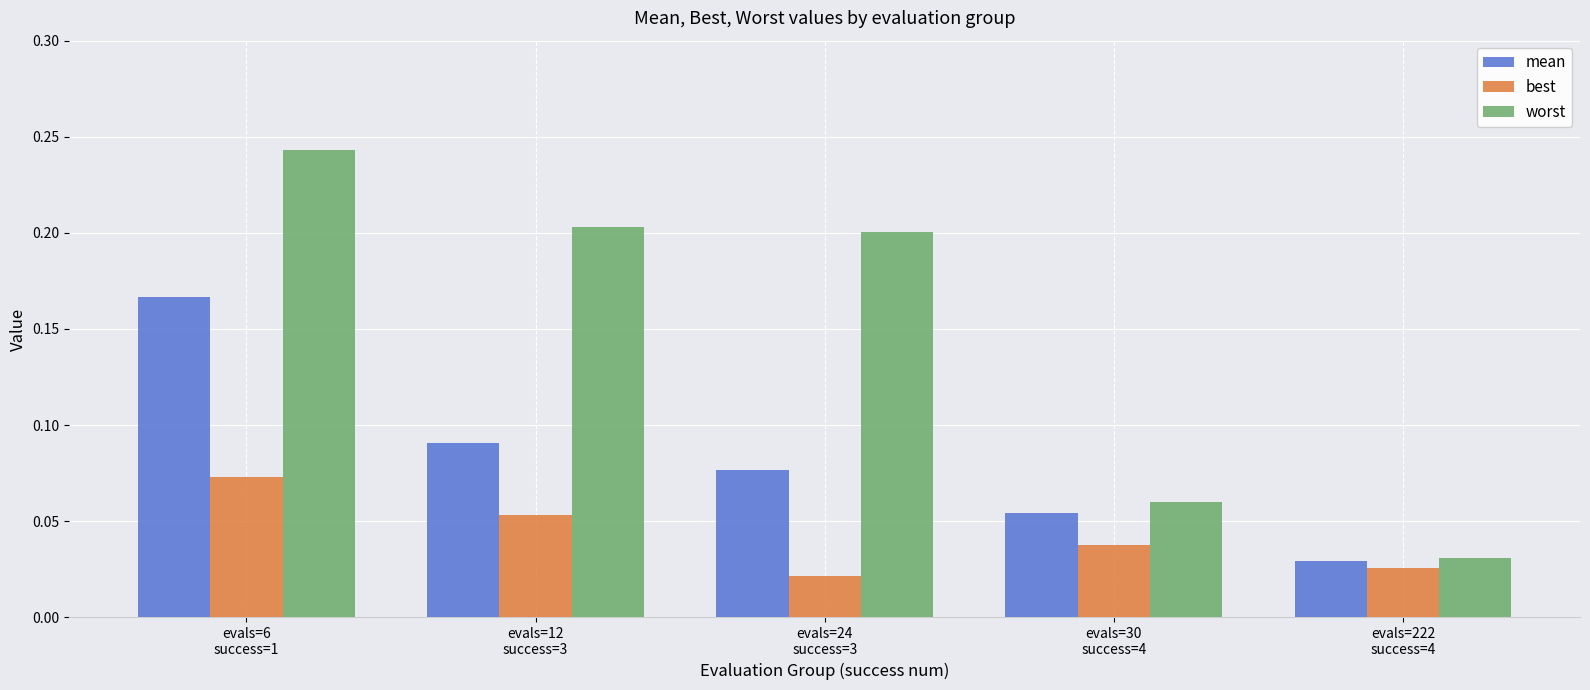

Which label corresponds to the smallest value in the chart?

evals=24
success=3